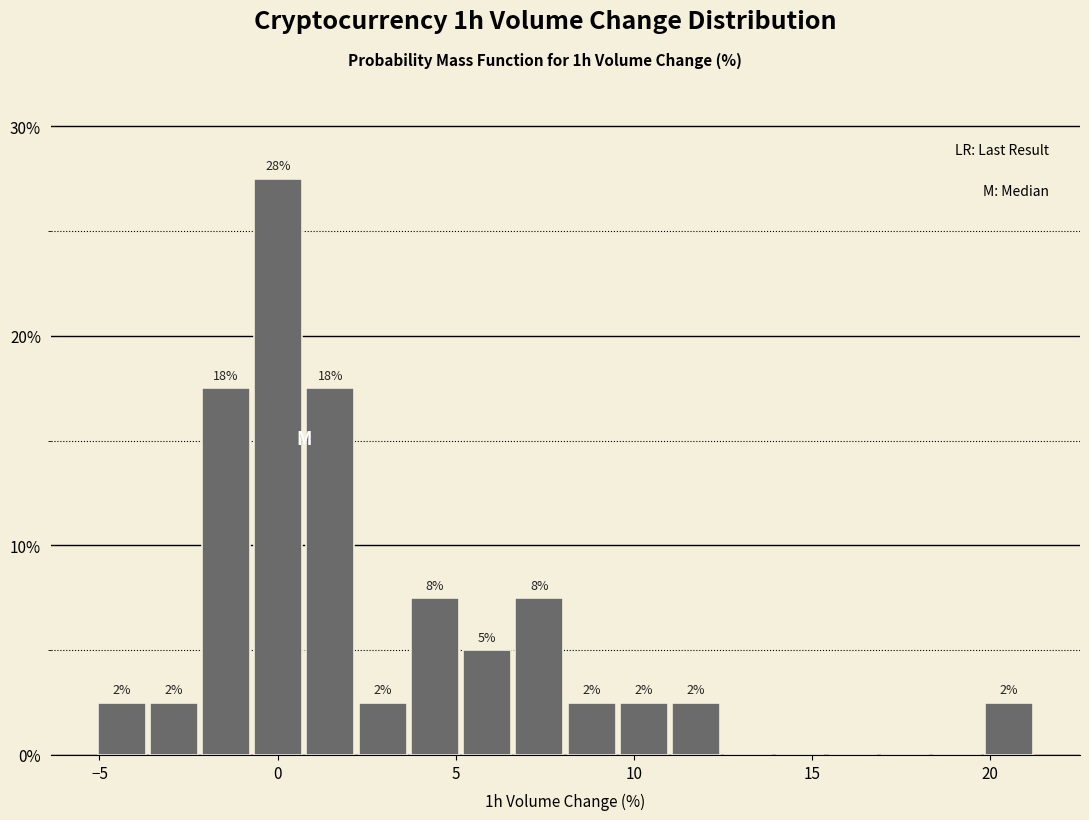

Read against the x-axis, roughly where is the centre of the tallest bar?

0.0